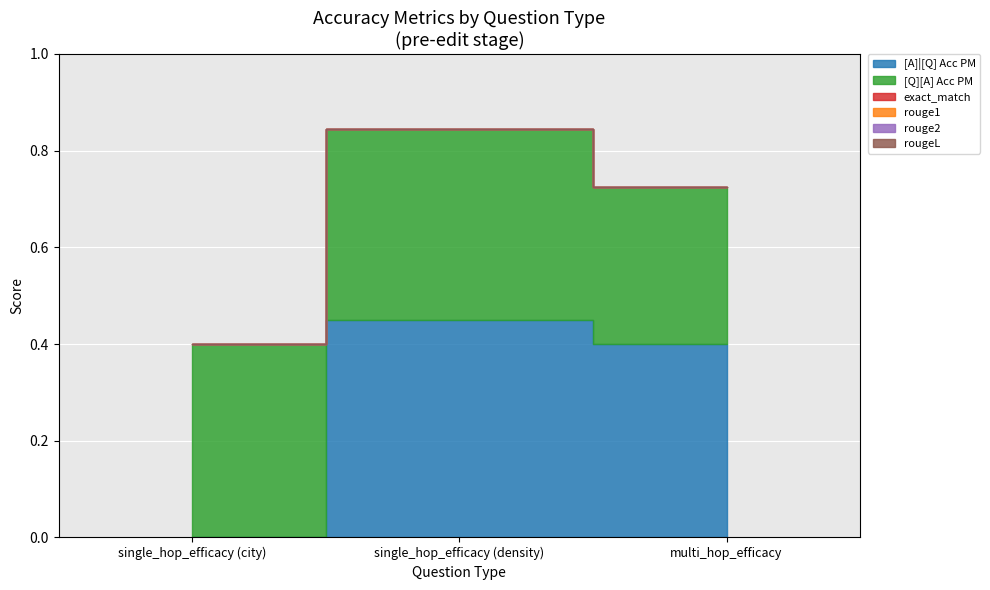

How many positive values does the [A]|[Q] Acc PM series have?

2